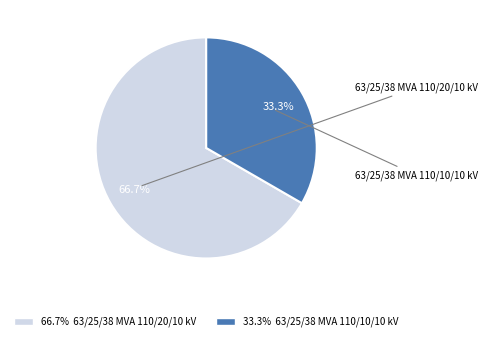

Does any single category account for the majority?

Yes